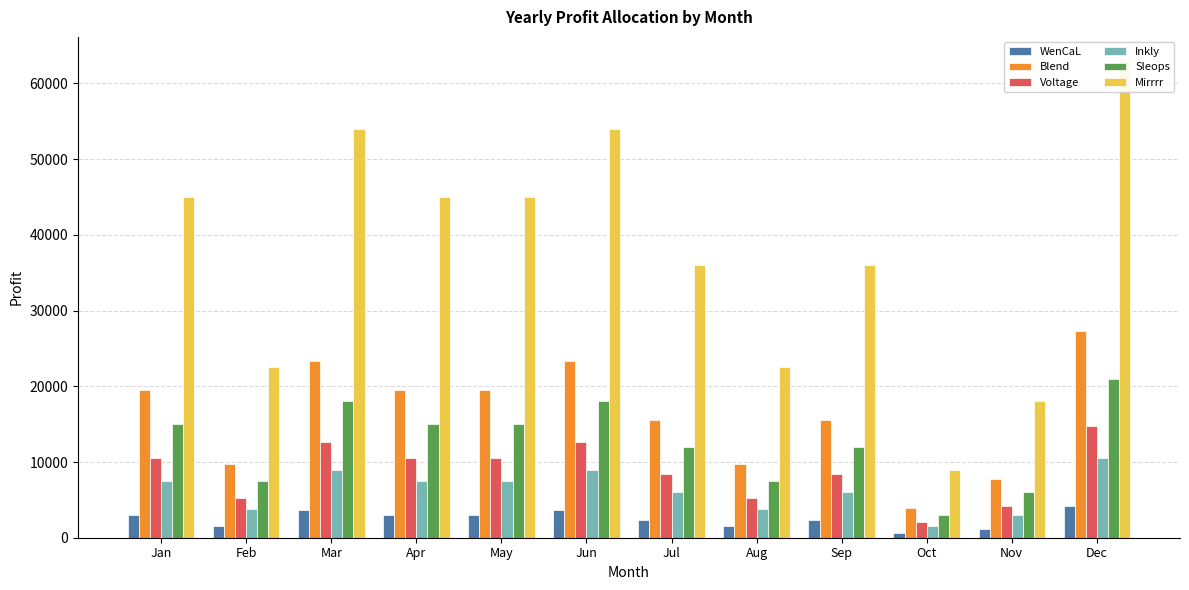

At how many categories does at least one series exceed 44065?

6